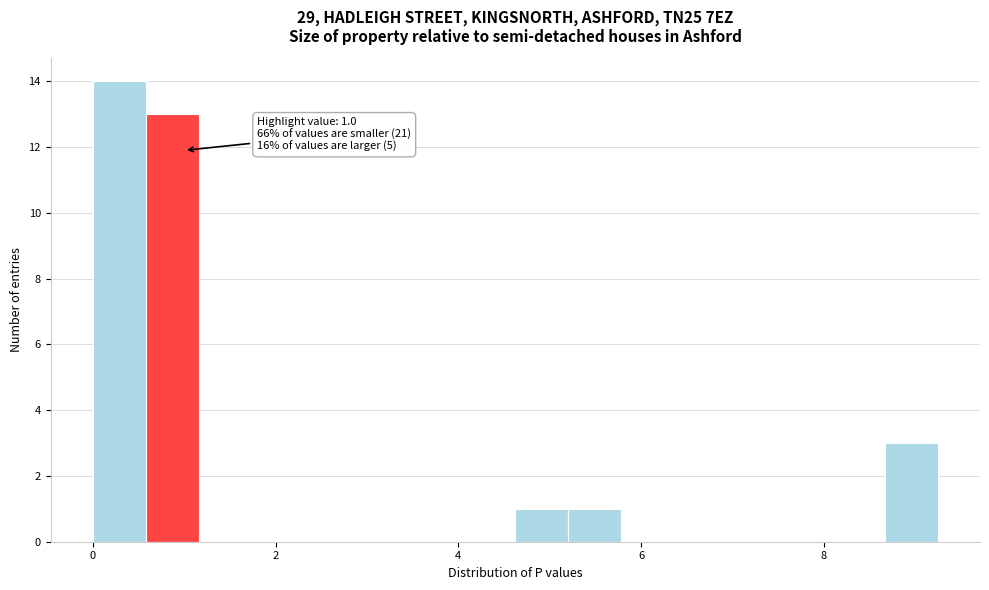

Read against the x-axis, roughly where is the centre of the tallest bar?

0.2